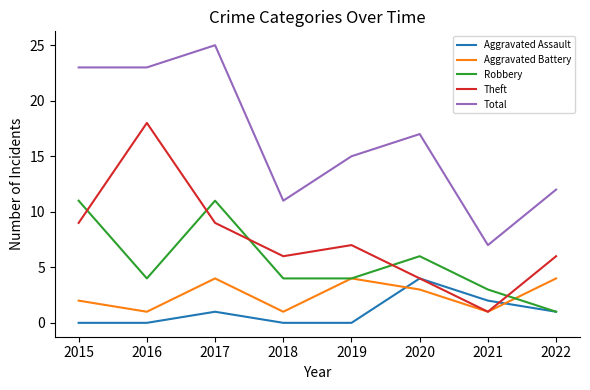

What value does the Robbery series have at 2018?

4